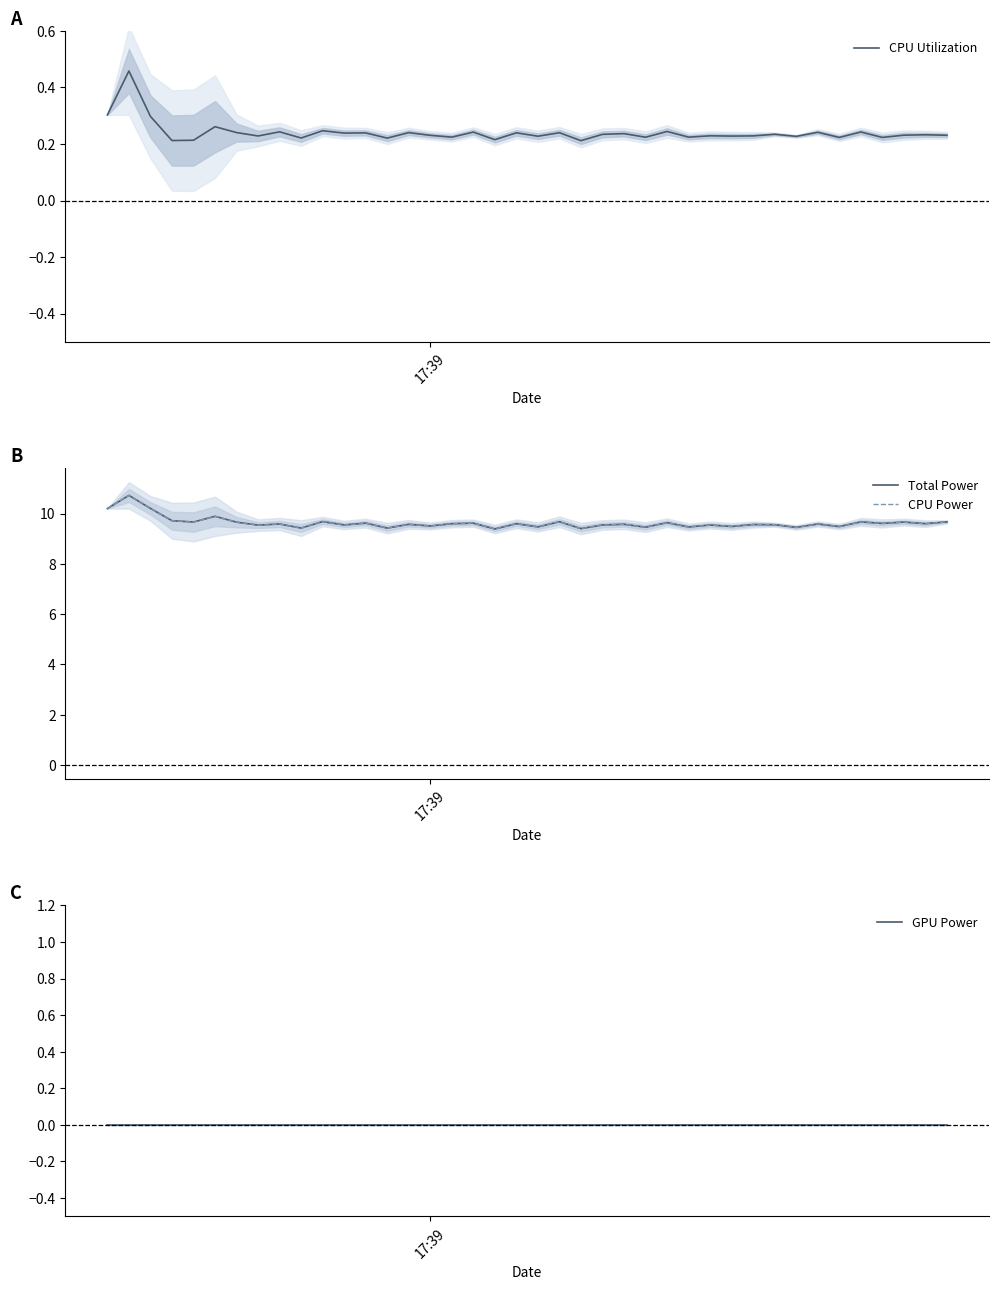

The CPU Utilization series shows 0.3 at 17. True or false?

False